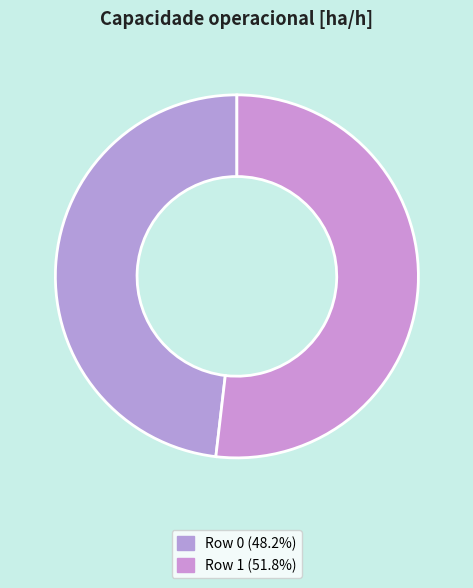

How many slices are in this pie chart?

2